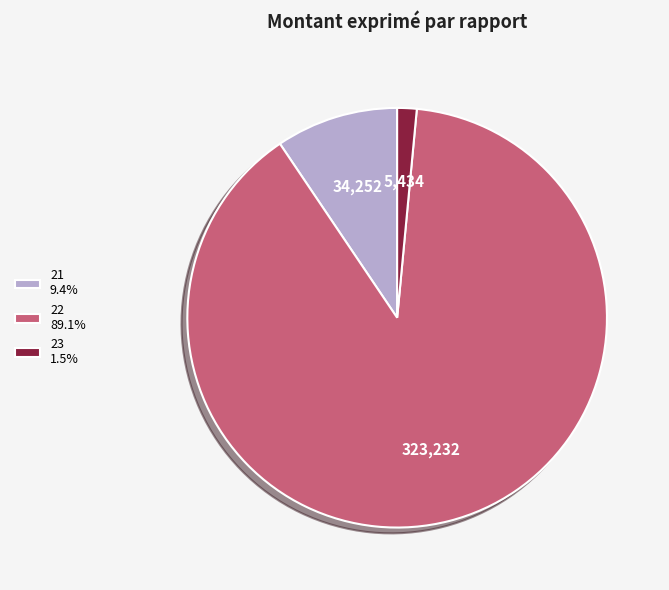

Is 22 89.1% the majority of the pie?

Yes